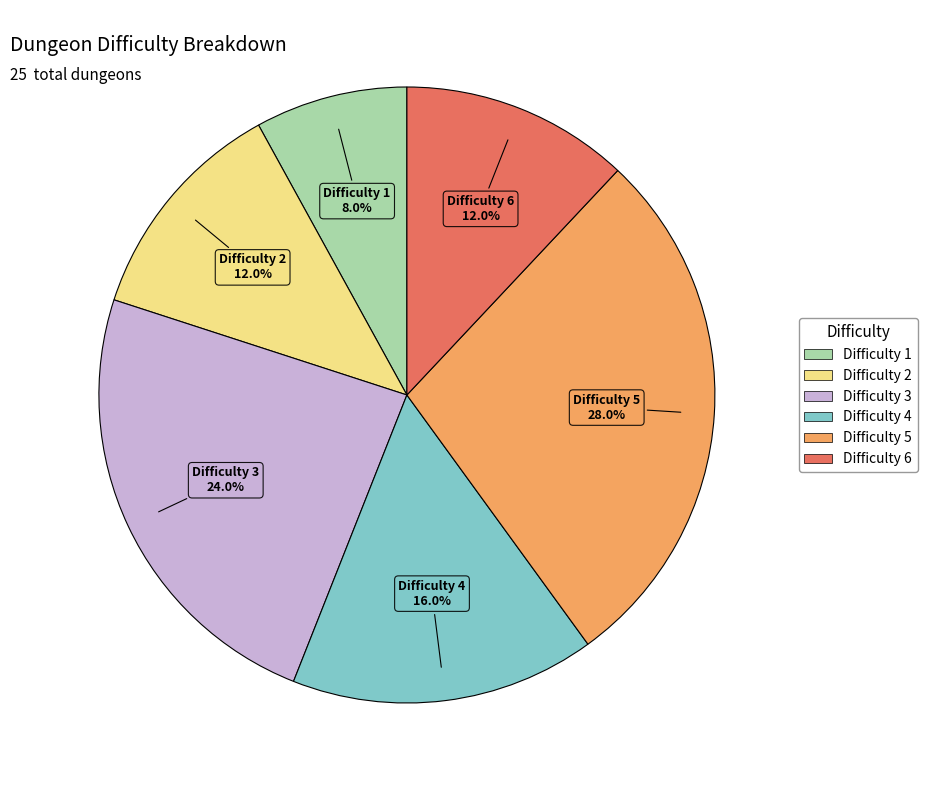

Count the number of slices in the pie.

6